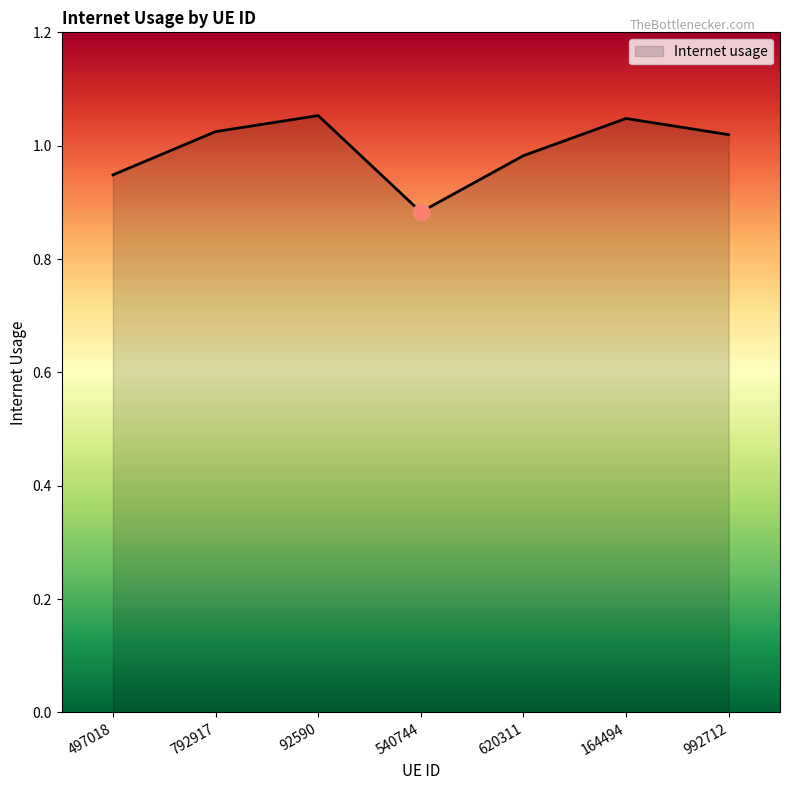

Approximately how many times larger is the value at 540744 compared to 164494?

0.8